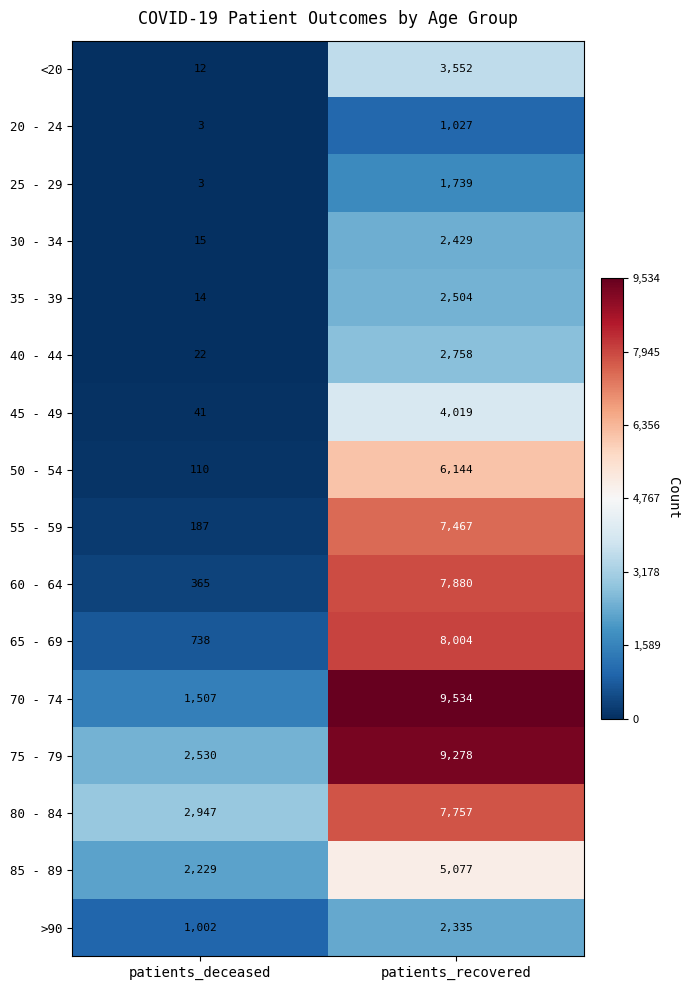

What is the approximate value of <20 at patients_recovered, to the nearest 10?

3550